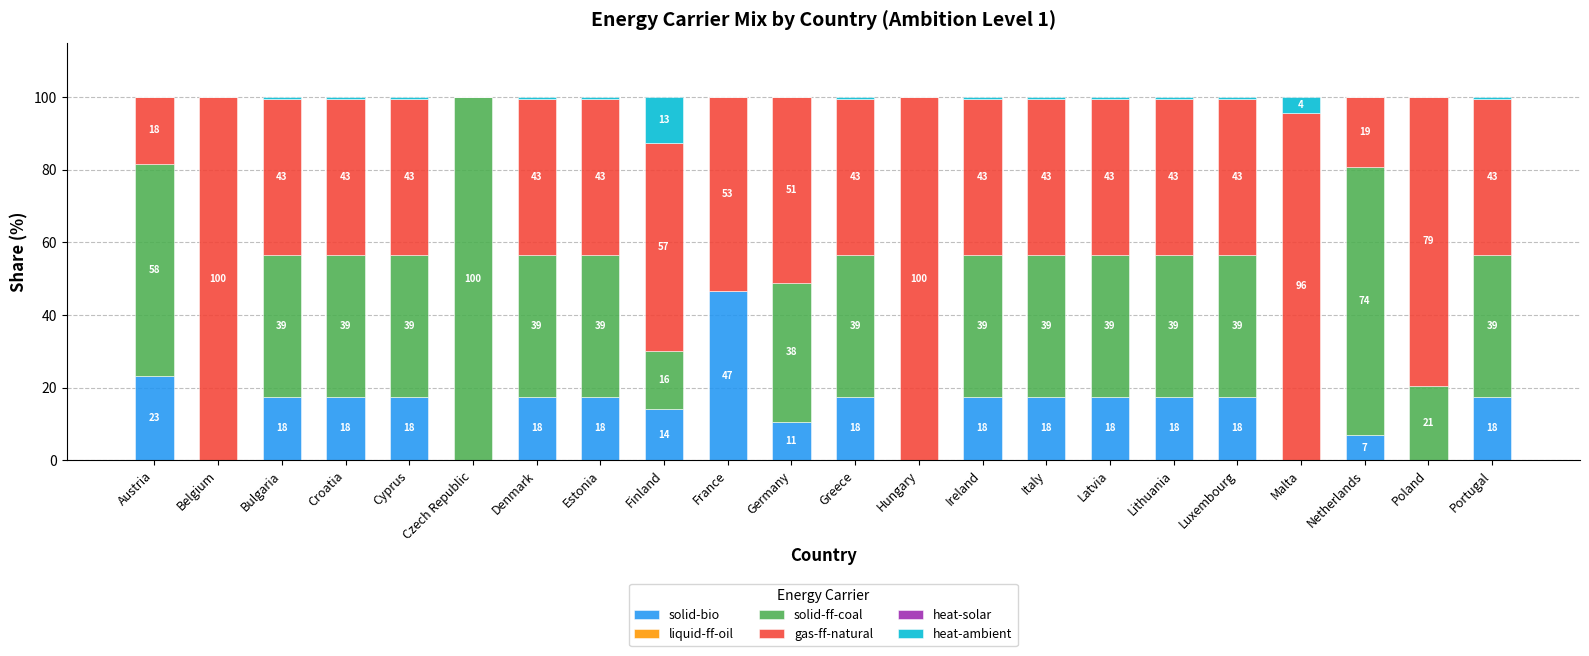

Where does the solid-bio series first go above 17?

Austria